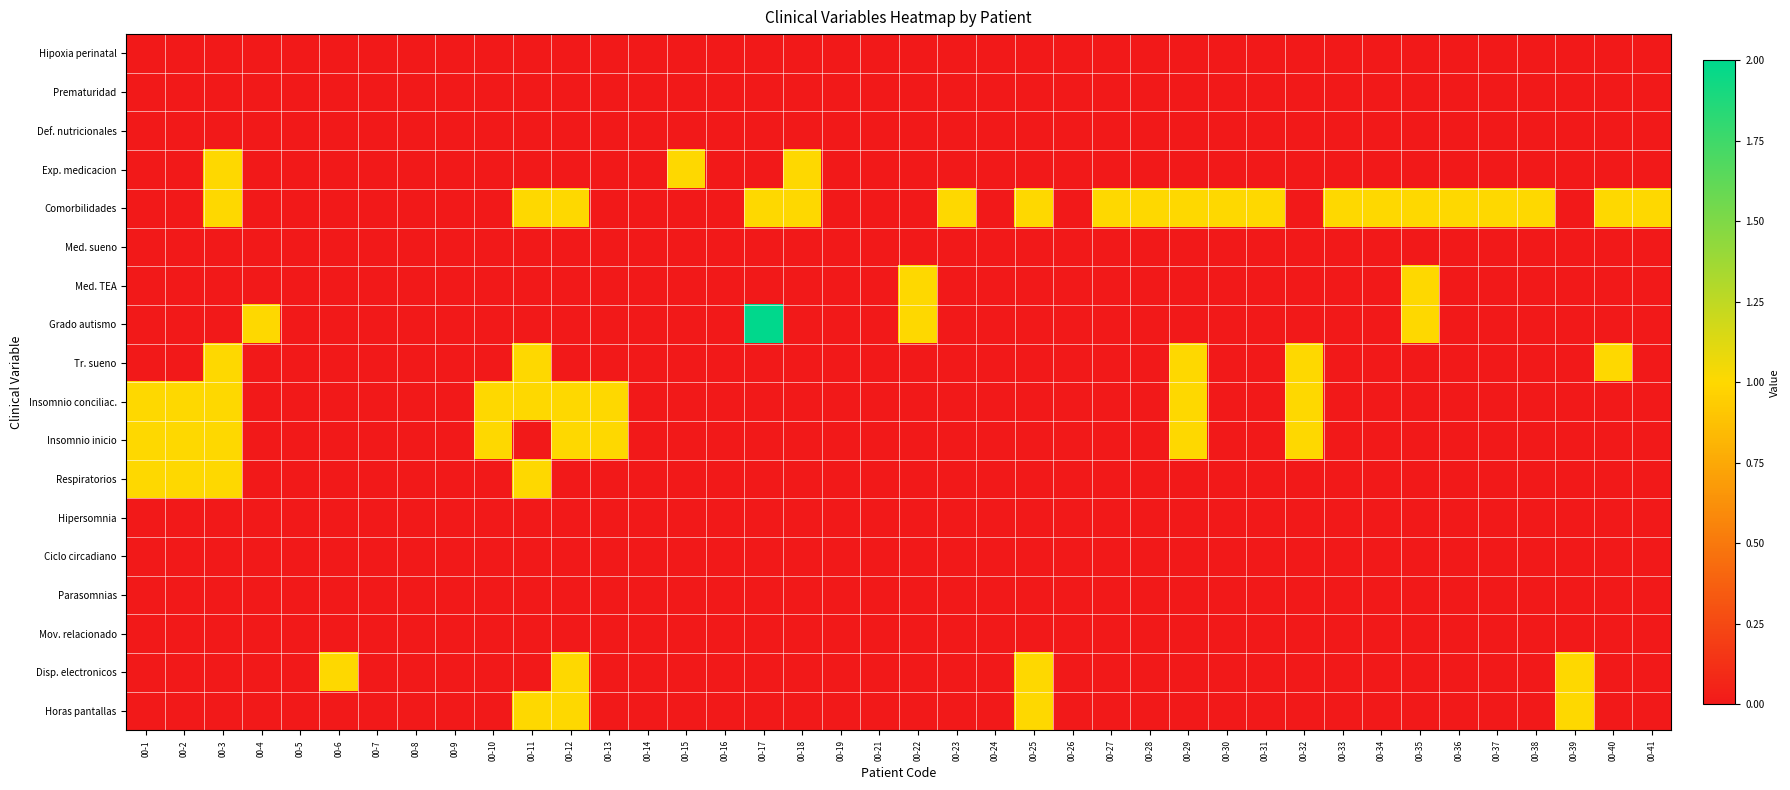

Reading left to right, extract all data points from this chart.

Hipoxia perinatal: 00-1=0	00-2=0	00-3=0	00-4=0	00-5=0	00-6=0	00-7=0	00-8=0	00-9=0	00-10=0	00-11=0	00-12=0	00-13=0	00-14=0	00-15=0	00-16=0	00-17=0	00-18=0	00-19=0	00-21=0	00-22=0	00-23=0	00-24=0	00-25=0	00-26=0	00-27=0	00-28=0	00-29=0	00-30=0	00-31=0	00-32=0	00-33=0	00-34=0	00-35=0	00-36=0	00-37=0	00-38=0	00-39=0	00-40=0	00-41=0
Prematuridad: 00-1=0	00-2=0	00-3=0	00-4=0	00-5=0	00-6=0	00-7=0	00-8=0	00-9=0	00-10=0	00-11=0	00-12=0	00-13=0	00-14=0	00-15=0	00-16=0	00-17=0	00-18=0	00-19=0	00-21=0	00-22=0	00-23=0	00-24=0	00-25=0	00-26=0	00-27=0	00-28=0	00-29=0	00-30=0	00-31=0	00-32=0	00-33=0	00-34=0	00-35=0	00-36=0	00-37=0	00-38=0	00-39=0	00-40=0	00-41=0
Def. nutricionales: 00-1=0	00-2=0	00-3=0	00-4=0	00-5=0	00-6=0	00-7=0	00-8=0	00-9=0	00-10=0	00-11=0	00-12=0	00-13=0	00-14=0	00-15=0	00-16=0	00-17=0	00-18=0	00-19=0	00-21=0	00-22=0	00-23=0	00-24=0	00-25=0	00-26=0	00-27=0	00-28=0	00-29=0	00-30=0	00-31=0	00-32=0	00-33=0	00-34=0	00-35=0	00-36=0	00-37=0	00-38=0	00-39=0	00-40=0	00-41=0
Exp. medicacion: 00-1=0	00-2=0	00-3=1	00-4=0	00-5=0	00-6=0	00-7=0	00-8=0	00-9=0	00-10=0	00-11=0	00-12=0	00-13=0	00-14=0	00-15=1	00-16=0	00-17=0	00-18=1	00-19=0	00-21=0	00-22=0	00-23=0	00-24=0	00-25=0	00-26=0	00-27=0	00-28=0	00-29=0	00-30=0	00-31=0	00-32=0	00-33=0	00-34=0	00-35=0	00-36=0	00-37=0	00-38=0	00-39=0	00-40=0	00-41=0
Comorbilidades: 00-1=0	00-2=0	00-3=1	00-4=0	00-5=0	00-6=0	00-7=0	00-8=0	00-9=0	00-10=0	00-11=1	00-12=1	00-13=0	00-14=0	00-15=0	00-16=0	00-17=1	00-18=1	00-19=0	00-21=0	00-22=0	00-23=1	00-24=0	00-25=1	00-26=0	00-27=1	00-28=1	00-29=1	00-30=1	00-31=1	00-32=0	00-33=1	00-34=1	00-35=1	00-36=1	00-37=1	00-38=1	00-39=0	00-40=1	00-41=1
Med. sueno: 00-1=0	00-2=0	00-3=0	00-4=0	00-5=0	00-6=0	00-7=0	00-8=0	00-9=0	00-10=0	00-11=0	00-12=0	00-13=0	00-14=0	00-15=0	00-16=0	00-17=0	00-18=0	00-19=0	00-21=0	00-22=0	00-23=0	00-24=0	00-25=0	00-26=0	00-27=0	00-28=0	00-29=0	00-30=0	00-31=0	00-32=0	00-33=0	00-34=0	00-35=0	00-36=0	00-37=0	00-38=0	00-39=0	00-40=0	00-41=0
Med. TEA: 00-1=0	00-2=0	00-3=0	00-4=0	00-5=0	00-6=0	00-7=0	00-8=0	00-9=0	00-10=0	00-11=0	00-12=0	00-13=0	00-14=0	00-15=0	00-16=0	00-17=0	00-18=0	00-19=0	00-21=0	00-22=1	00-23=0	00-24=0	00-25=0	00-26=0	00-27=0	00-28=0	00-29=0	00-30=0	00-31=0	00-32=0	00-33=0	00-34=0	00-35=1	00-36=0	00-37=0	00-38=0	00-39=0	00-40=0	00-41=0
Grado autismo: 00-1=0	00-2=0	00-3=0	00-4=1	00-5=0	00-6=0	00-7=0	00-8=0	00-9=0	00-10=0	00-11=0	00-12=0	00-13=0	00-14=0	00-15=0	00-16=0	00-17=2	00-18=0	00-19=0	00-21=0	00-22=1	00-23=0	00-24=0	00-25=0	00-26=0	00-27=0	00-28=0	00-29=0	00-30=0	00-31=0	00-32=0	00-33=0	00-34=0	00-35=1	00-36=0	00-37=0	00-38=0	00-39=0	00-40=0	00-41=0
Tr. sueno: 00-1=0	00-2=0	00-3=1	00-4=0	00-5=0	00-6=0	00-7=0	00-8=0	00-9=0	00-10=0	00-11=1	00-12=0	00-13=0	00-14=0	00-15=0	00-16=0	00-17=0	00-18=0	00-19=0	00-21=0	00-22=0	00-23=0	00-24=0	00-25=0	00-26=0	00-27=0	00-28=0	00-29=1	00-30=0	00-31=0	00-32=1	00-33=0	00-34=0	00-35=0	00-36=0	00-37=0	00-38=0	00-39=0	00-40=1	00-41=0
Insomnio conciliac.: 00-1=1	00-2=1	00-3=1	00-4=0	00-5=0	00-6=0	00-7=0	00-8=0	00-9=0	00-10=1	00-11=1	00-12=1	00-13=1	00-14=0	00-15=0	00-16=0	00-17=0	00-18=0	00-19=0	00-21=0	00-22=0	00-23=0	00-24=0	00-25=0	00-26=0	00-27=0	00-28=0	00-29=1	00-30=0	00-31=0	00-32=1	00-33=0	00-34=0	00-35=0	00-36=0	00-37=0	00-38=0	00-39=0	00-40=0	00-41=0
Insomnio inicio: 00-1=1	00-2=1	00-3=1	00-4=0	00-5=0	00-6=0	00-7=0	00-8=0	00-9=0	00-10=1	00-11=0	00-12=1	00-13=1	00-14=0	00-15=0	00-16=0	00-17=0	00-18=0	00-19=0	00-21=0	00-22=0	00-23=0	00-24=0	00-25=0	00-26=0	00-27=0	00-28=0	00-29=1	00-30=0	00-31=0	00-32=1	00-33=0	00-34=0	00-35=0	00-36=0	00-37=0	00-38=0	00-39=0	00-40=0	00-41=0
Respiratorios: 00-1=1	00-2=1	00-3=1	00-4=0	00-5=0	00-6=0	00-7=0	00-8=0	00-9=0	00-10=0	00-11=1	00-12=0	00-13=0	00-14=0	00-15=0	00-16=0	00-17=0	00-18=0	00-19=0	00-21=0	00-22=0	00-23=0	00-24=0	00-25=0	00-26=0	00-27=0	00-28=0	00-29=0	00-30=0	00-31=0	00-32=0	00-33=0	00-34=0	00-35=0	00-36=0	00-37=0	00-38=0	00-39=0	00-40=0	00-41=0
Hipersomnia: 00-1=0	00-2=0	00-3=0	00-4=0	00-5=0	00-6=0	00-7=0	00-8=0	00-9=0	00-10=0	00-11=0	00-12=0	00-13=0	00-14=0	00-15=0	00-16=0	00-17=0	00-18=0	00-19=0	00-21=0	00-22=0	00-23=0	00-24=0	00-25=0	00-26=0	00-27=0	00-28=0	00-29=0	00-30=0	00-31=0	00-32=0	00-33=0	00-34=0	00-35=0	00-36=0	00-37=0	00-38=0	00-39=0	00-40=0	00-41=0
Ciclo circadiano: 00-1=0	00-2=0	00-3=0	00-4=0	00-5=0	00-6=0	00-7=0	00-8=0	00-9=0	00-10=0	00-11=0	00-12=0	00-13=0	00-14=0	00-15=0	00-16=0	00-17=0	00-18=0	00-19=0	00-21=0	00-22=0	00-23=0	00-24=0	00-25=0	00-26=0	00-27=0	00-28=0	00-29=0	00-30=0	00-31=0	00-32=0	00-33=0	00-34=0	00-35=0	00-36=0	00-37=0	00-38=0	00-39=0	00-40=0	00-41=0
Parasomnias: 00-1=0	00-2=0	00-3=0	00-4=0	00-5=0	00-6=0	00-7=0	00-8=0	00-9=0	00-10=0	00-11=0	00-12=0	00-13=0	00-14=0	00-15=0	00-16=0	00-17=0	00-18=0	00-19=0	00-21=0	00-22=0	00-23=0	00-24=0	00-25=0	00-26=0	00-27=0	00-28=0	00-29=0	00-30=0	00-31=0	00-32=0	00-33=0	00-34=0	00-35=0	00-36=0	00-37=0	00-38=0	00-39=0	00-40=0	00-41=0
Mov. relacionado: 00-1=0	00-2=0	00-3=0	00-4=0	00-5=0	00-6=0	00-7=0	00-8=0	00-9=0	00-10=0	00-11=0	00-12=0	00-13=0	00-14=0	00-15=0	00-16=0	00-17=0	00-18=0	00-19=0	00-21=0	00-22=0	00-23=0	00-24=0	00-25=0	00-26=0	00-27=0	00-28=0	00-29=0	00-30=0	00-31=0	00-32=0	00-33=0	00-34=0	00-35=0	00-36=0	00-37=0	00-38=0	00-39=0	00-40=0	00-41=0
Disp. electronicos: 00-1=0	00-2=0	00-3=0	00-4=0	00-5=0	00-6=1	00-7=0	00-8=0	00-9=0	00-10=0	00-11=0	00-12=1	00-13=0	00-14=0	00-15=0	00-16=0	00-17=0	00-18=0	00-19=0	00-21=0	00-22=0	00-23=0	00-24=0	00-25=1	00-26=0	00-27=0	00-28=0	00-29=0	00-30=0	00-31=0	00-32=0	00-33=0	00-34=0	00-35=0	00-36=0	00-37=0	00-38=0	00-39=1	00-40=0	00-41=0
Horas pantallas: 00-1=0	00-2=0	00-3=0	00-4=0	00-5=0	00-6=0	00-7=0	00-8=0	00-9=0	00-10=0	00-11=1	00-12=1	00-13=0	00-14=0	00-15=0	00-16=0	00-17=0	00-18=0	00-19=0	00-21=0	00-22=0	00-23=0	00-24=0	00-25=1	00-26=0	00-27=0	00-28=0	00-29=0	00-30=0	00-31=0	00-32=0	00-33=0	00-34=0	00-35=0	00-36=0	00-37=0	00-38=0	00-39=1	00-40=0	00-41=0